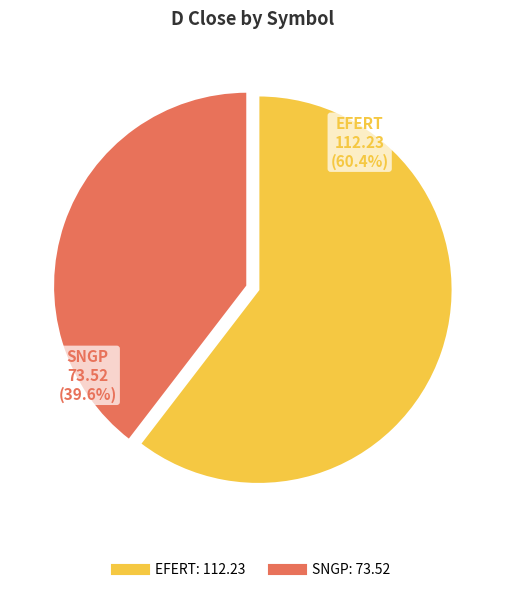

What percentage is the EFERT slice, to the nearest percent?

60%